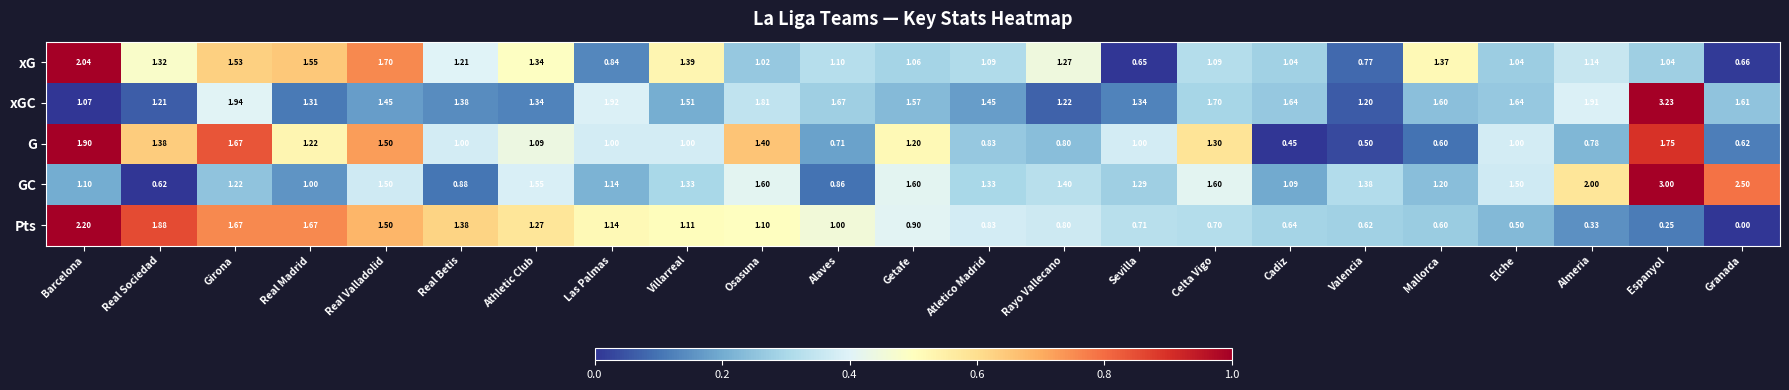

Which series has the widest spread of values?

GC